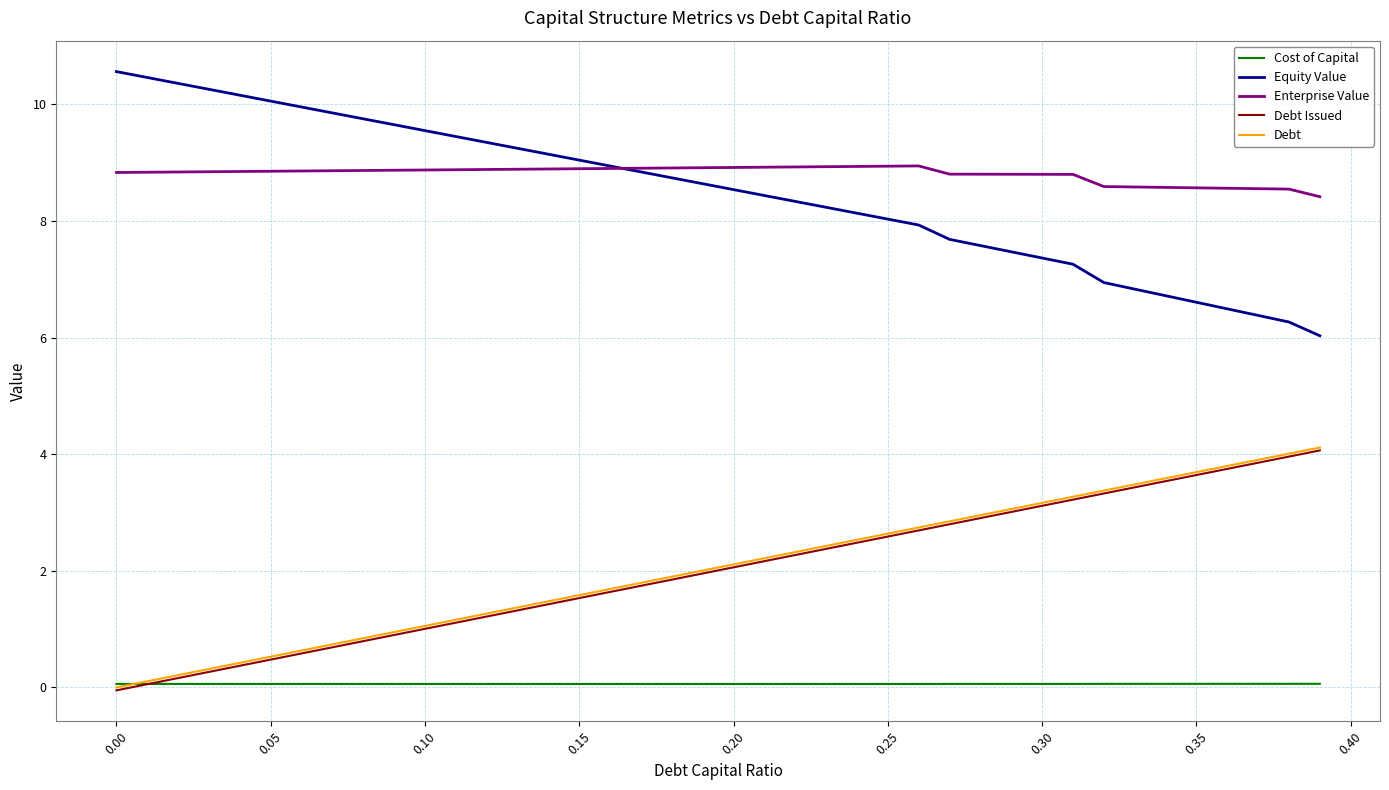

True or false: Debt Issued and Enterprise Value cross at least once.

False